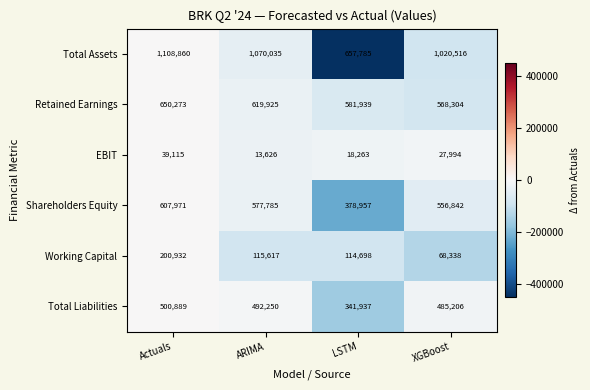

What is the sum of all EBIT values?

98998